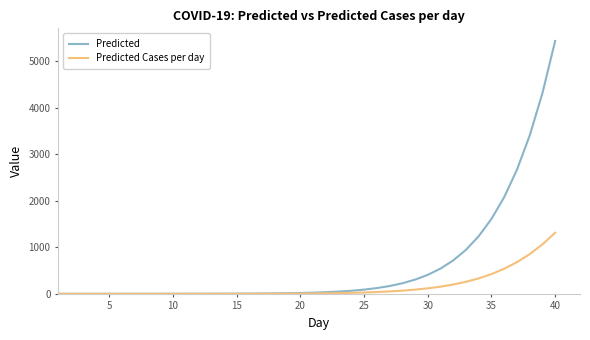

Which series has the widest spread of values?

Predicted